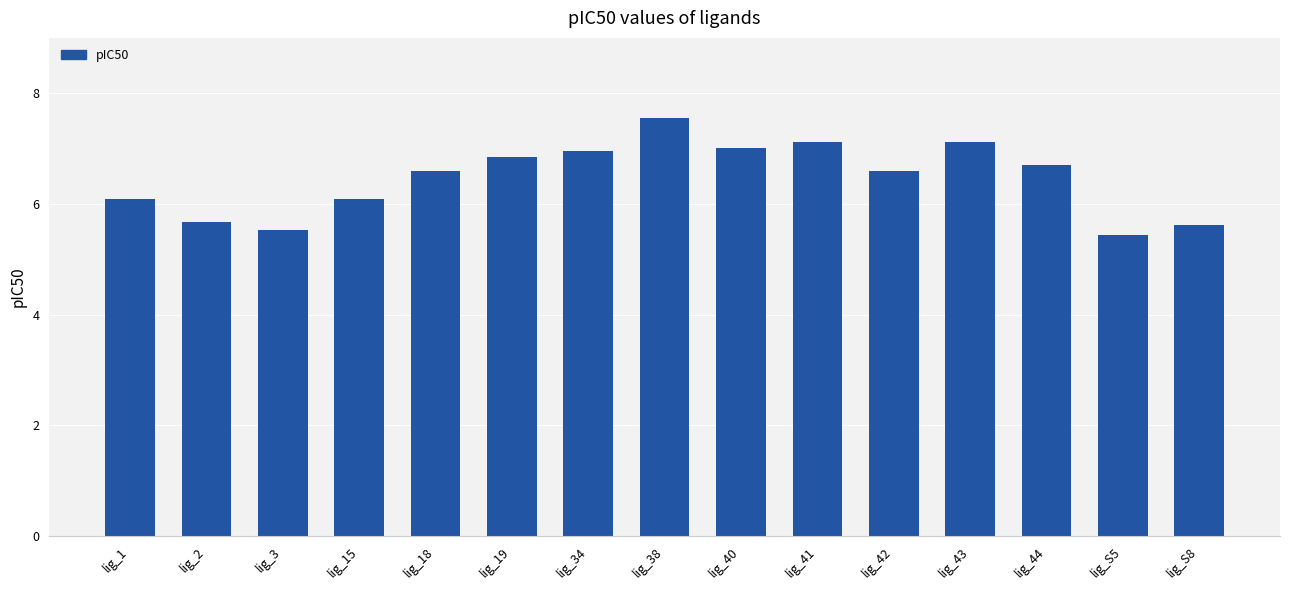

How many categories are shown in the chart?

15